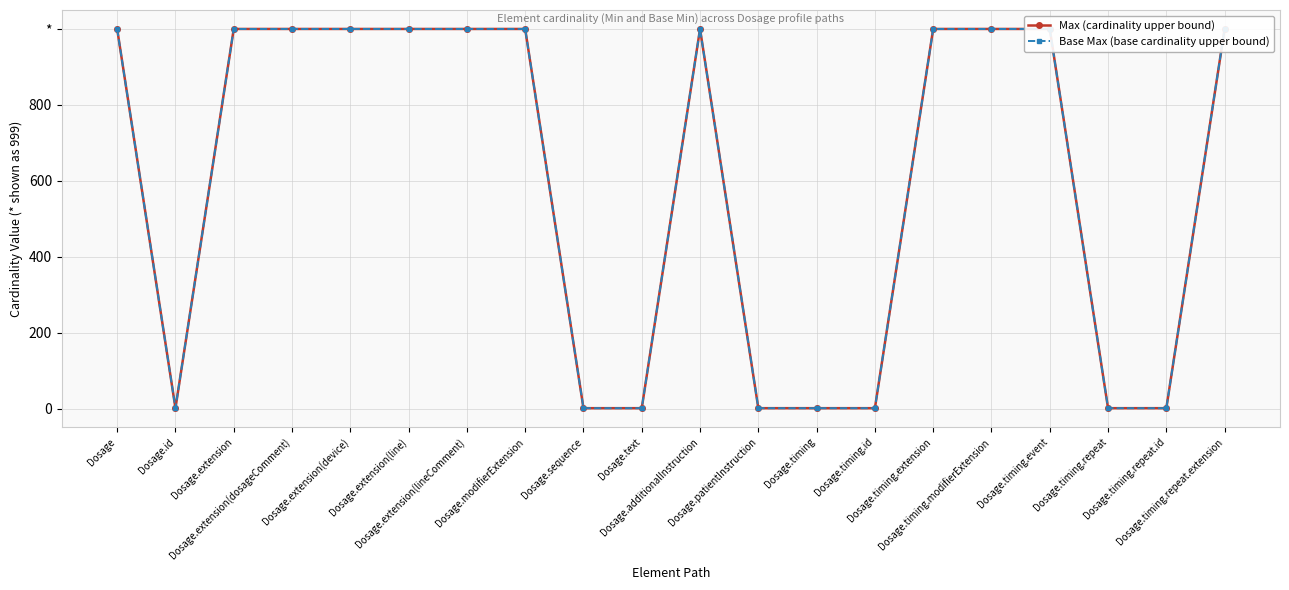

What is the value of the Max (cardinality upper bound) point at the 13th from the left?

1